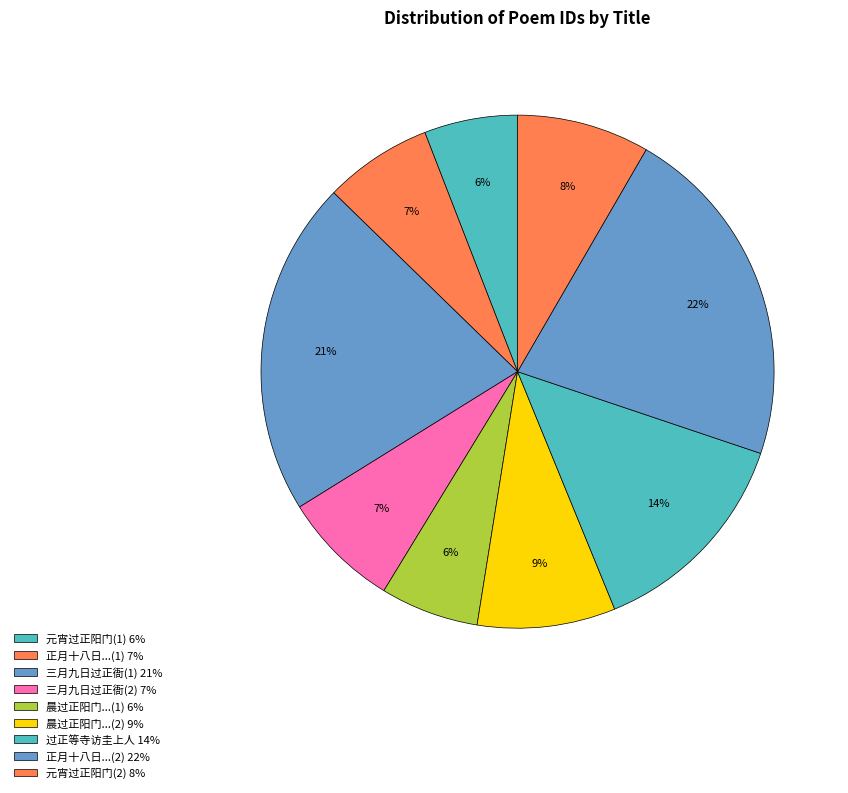

How many segments does this pie chart have?

9